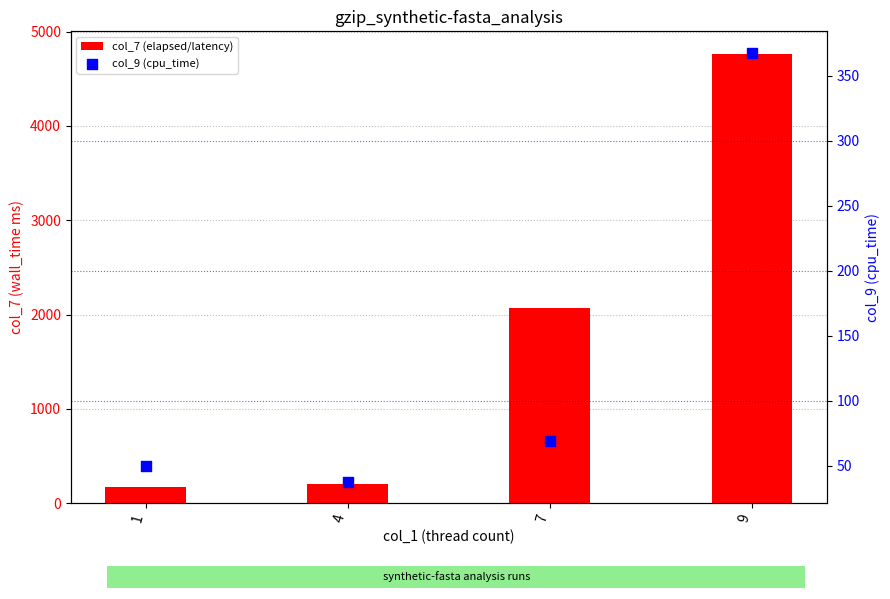

Which series has the widest spread of Y values?

col_7 (elapsed/latency)